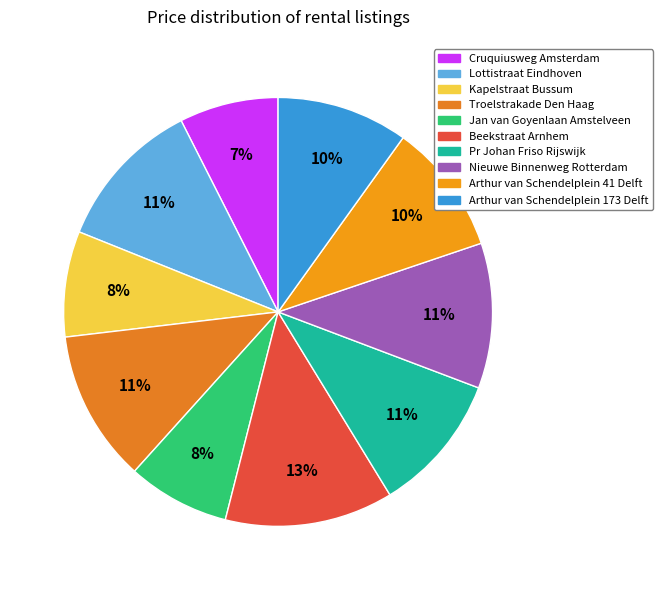

Is Kapelstraat Bussum the majority of the pie?

No